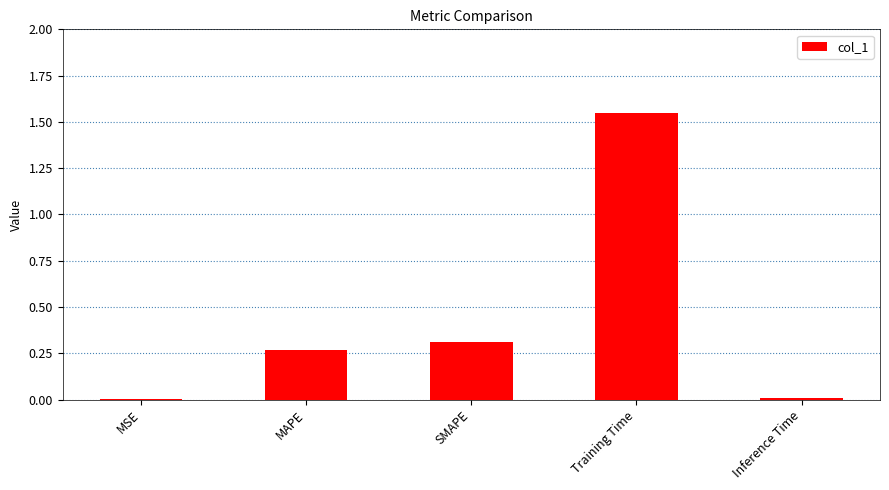

Which category has the highest value across all series?

Training Time